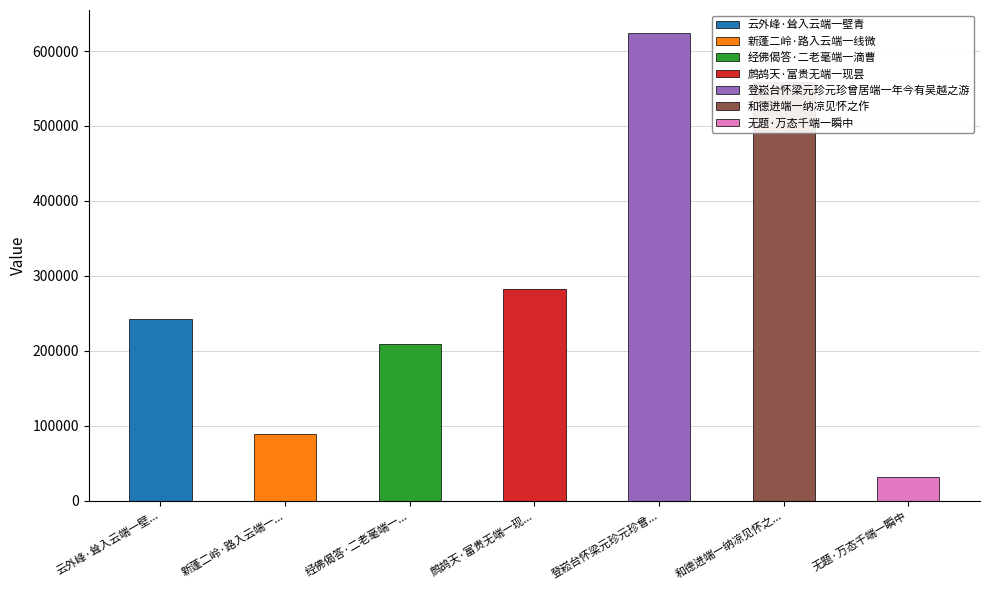

What is the label of the 5th bar from the left?

登崧台怀梁元珍元珍曾居端一年今有吴越之游